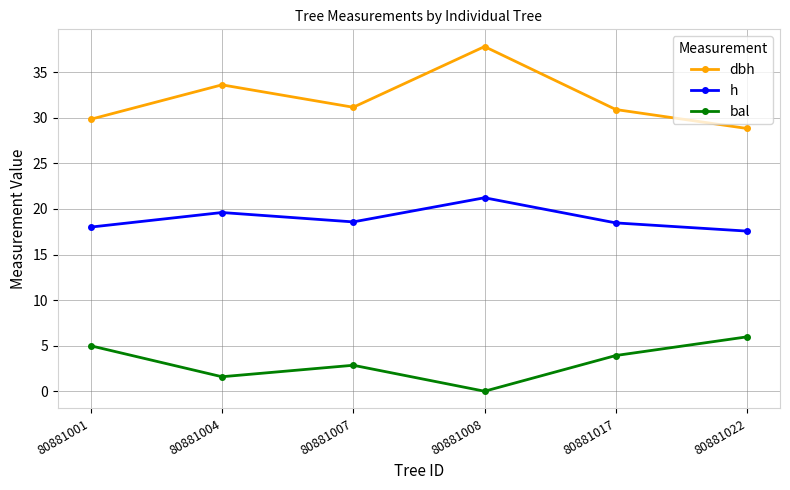

In dbh, how many points are higher than both neighbors (excluding endpoints)?

2